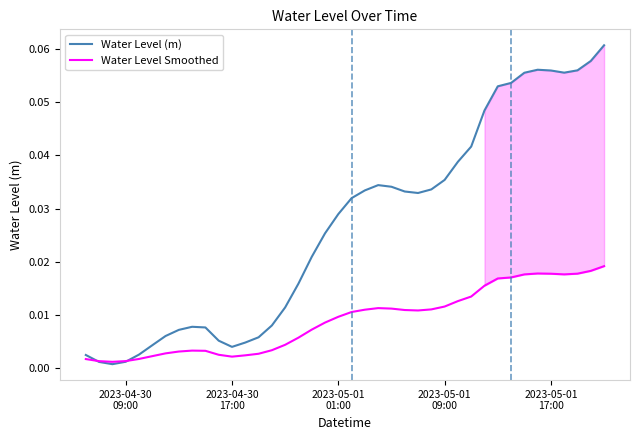

Reading left to right, transcribe all the data shown in this chart.

Water Level (m): 0.0	0.0	0.0	0.0	0.0	0.0	0.0	0.0	0.0	0.0	0.0	0.0	0.0	0.0	0.0	0.0	0.0	0.0	0.0	0.0	0.0	0.0	0.0	0.0	0.0	0.0	0.0	0.0	0.0	0.0	0.0	0.1	0.1	0.1	0.1	0.1	0.1	0.1	0.1	0.1
Water Level Smoothed: 0.0	0.0	0.0	0.0	0.0	0.0	0.0	0.0	0.0	0.0	0.0	0.0	0.0	0.0	0.0	0.0	0.0	0.0	0.0	0.0	0.0	0.0	0.0	0.0	0.0	0.0	0.0	0.0	0.0	0.0	0.0	0.0	0.0	0.0	0.0	0.0	0.0	0.0	0.0	0.0